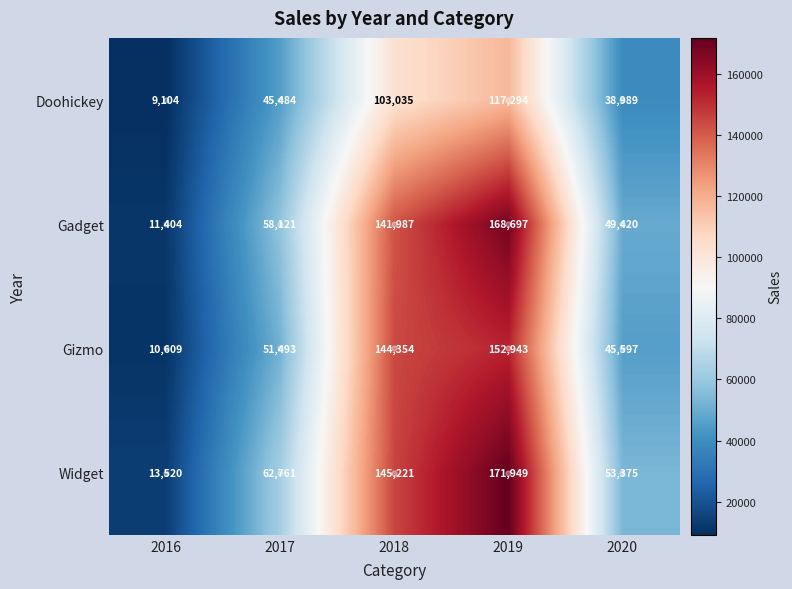

At which category does the chart reach its minimum across all series?

2016